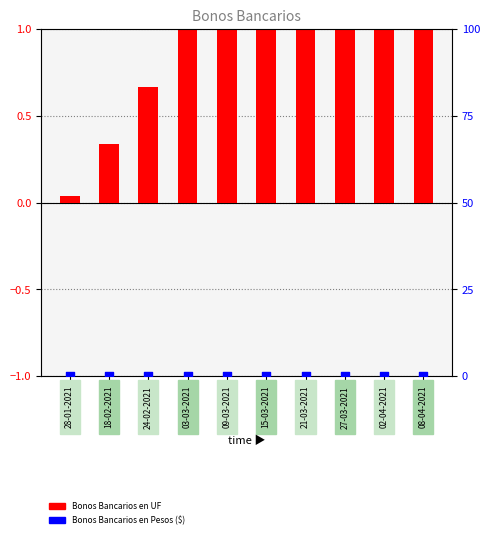

What is the total value across all series at 18-02-2021?

0.3